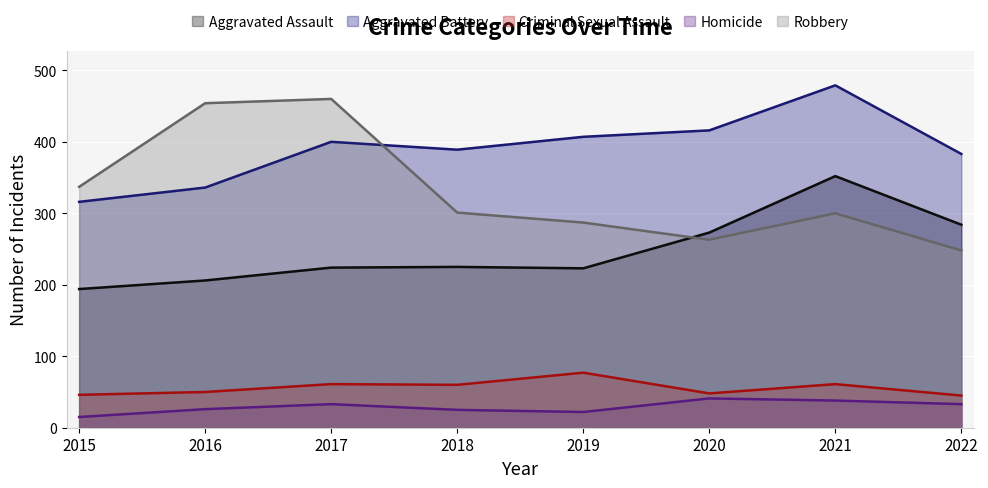

What is the minimum value shown in the chart?

15